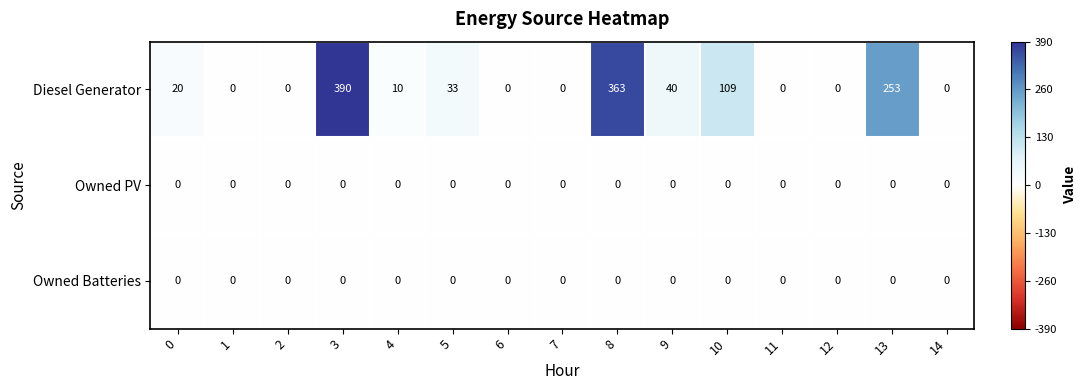

The Owned PV series shows 0 at 1. True or false?

True